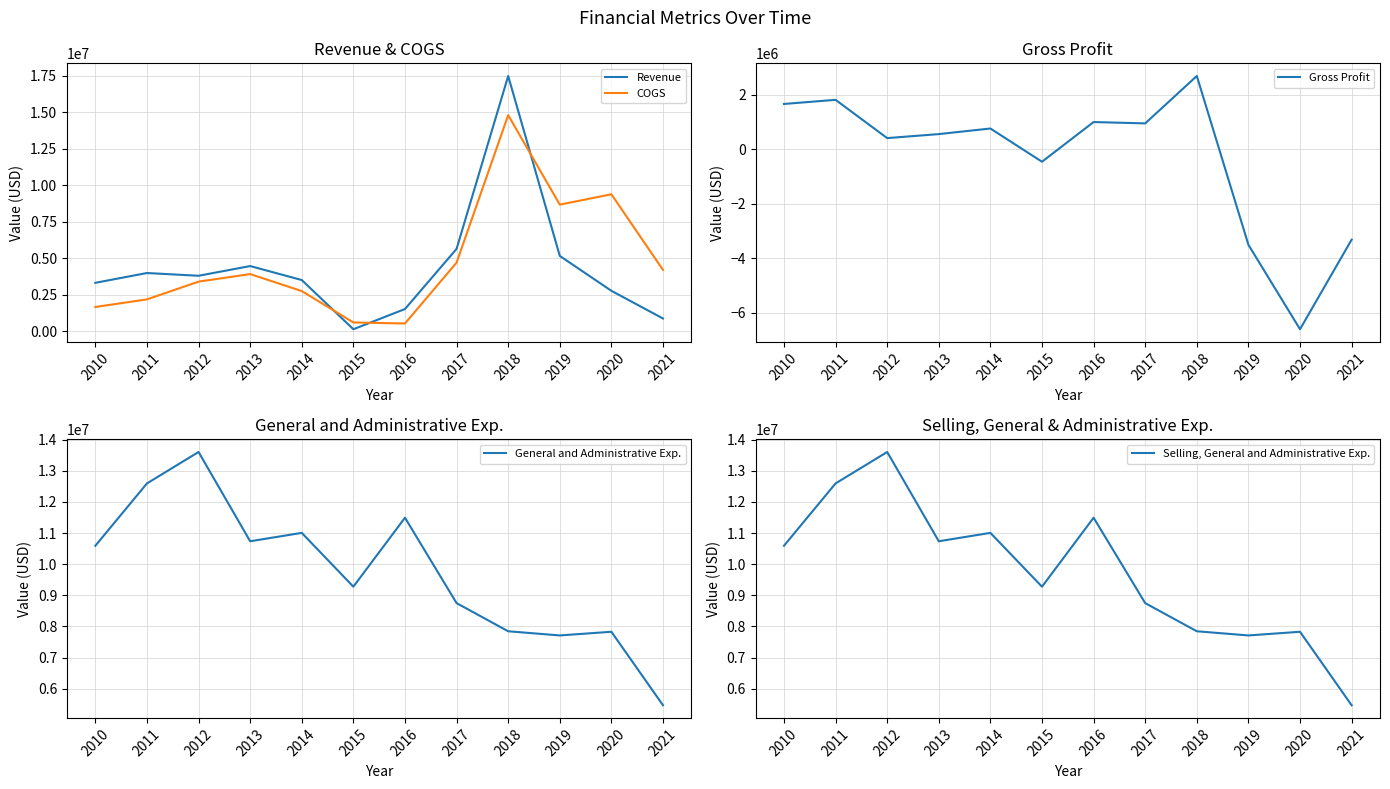

Which series has the widest spread of values?

Revenue